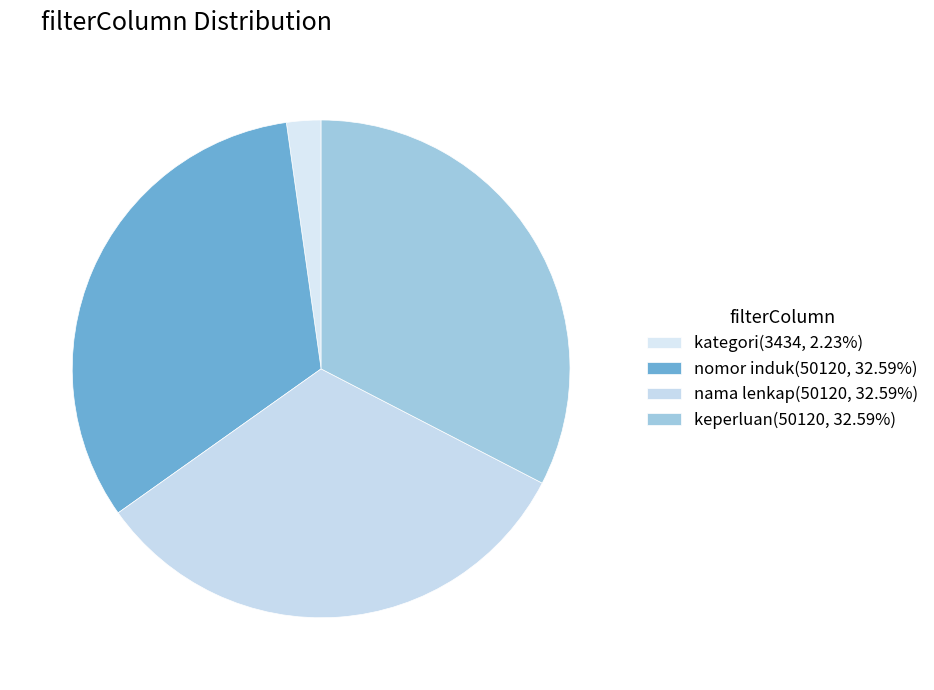

How many slices are in this pie chart?

4